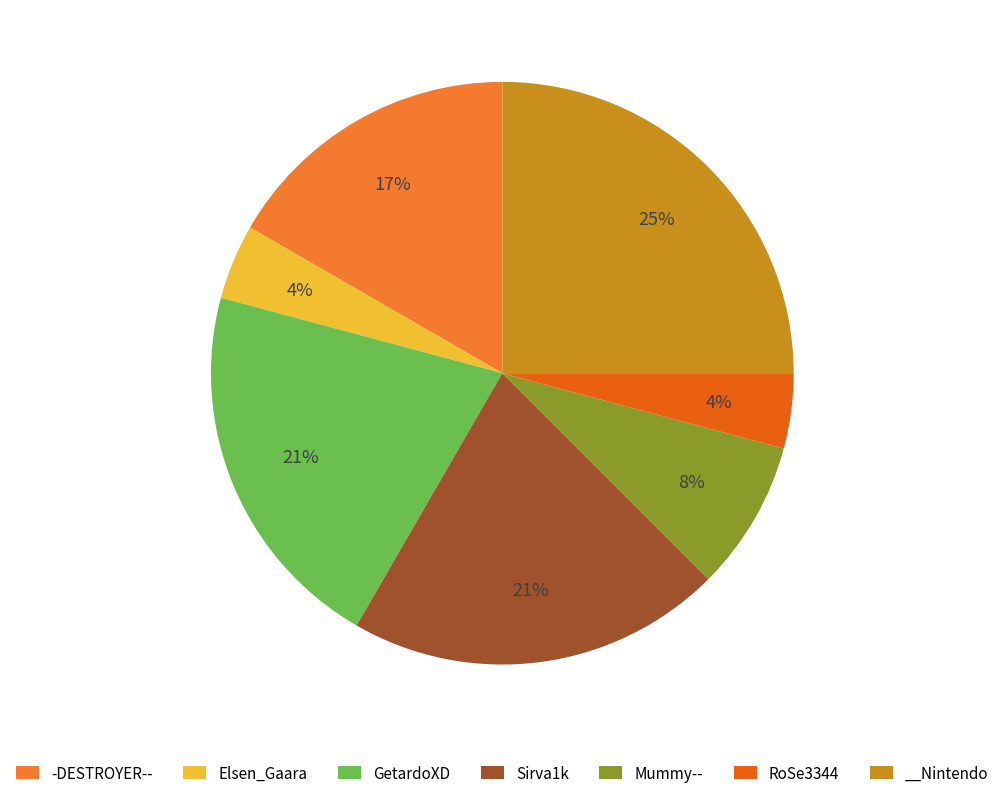

The -DESTROYER-- slice represents 17% of the pie. True or false?

True